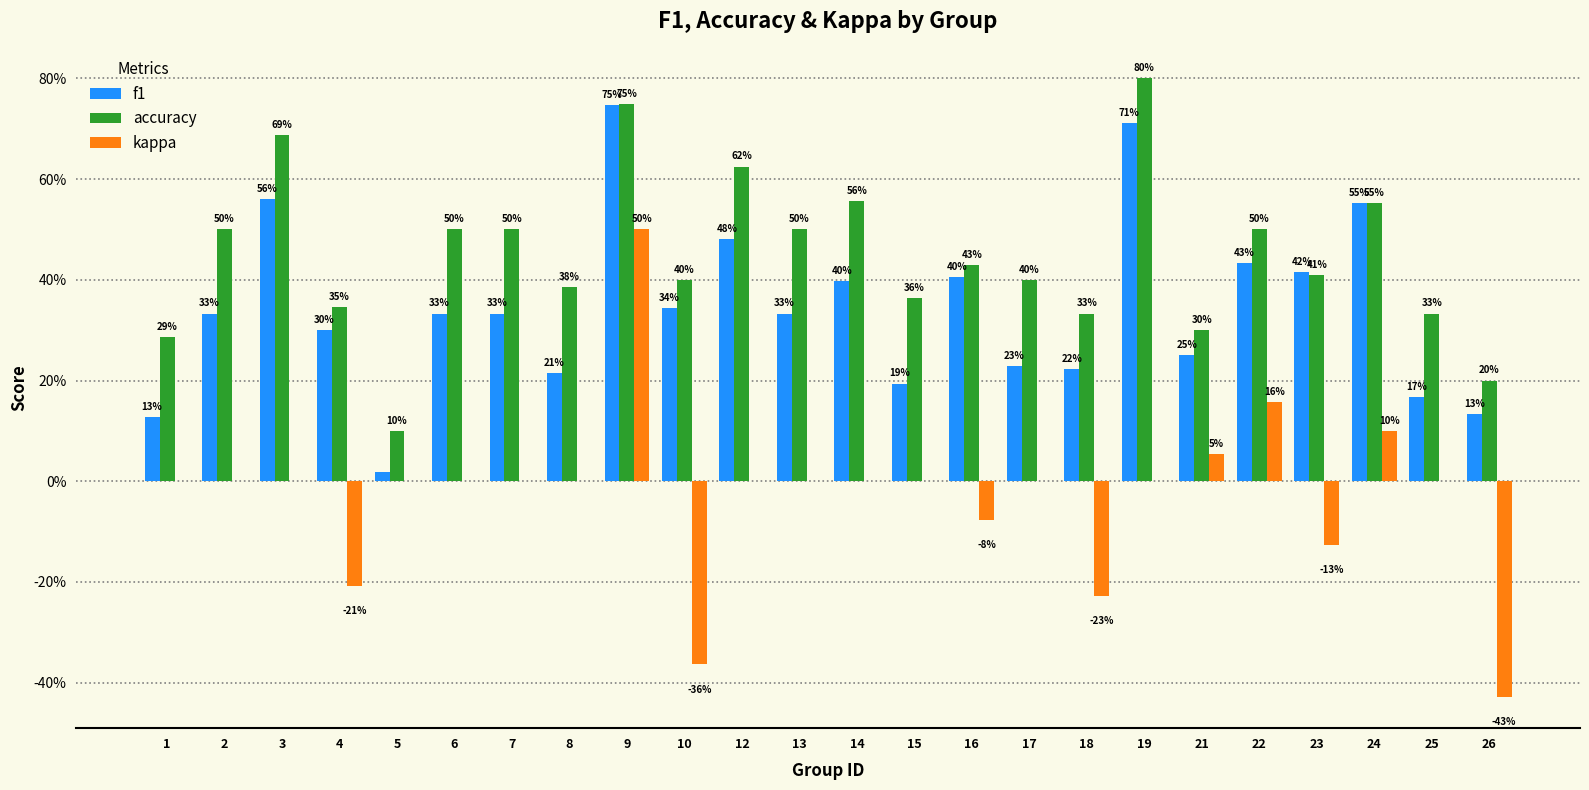

Reading left to right, extract all data points from this chart.

f1: 0.1	0.3	0.6	0.3	0.0	0.3	0.3	0.2	0.7	0.3	0.5	0.3	0.4	0.2	0.4	0.2	0.2	0.7	0.3	0.4	0.4	0.6	0.2	0.1
accuracy: 0.3	0.5	0.7	0.3	0.1	0.5	0.5	0.4	0.8	0.4	0.6	0.5	0.6	0.4	0.4	0.4	0.3	0.8	0.3	0.5	0.4	0.6	0.3	0.2
kappa: 0.0	0.0	0.0	-0.2	0.0	0.0	0.0	0.0	0.5	-0.4	0.0	0.0	0.0	0.0	-0.1	0.0	-0.2	0.0	0.1	0.2	-0.1	0.1	0.0	-0.4